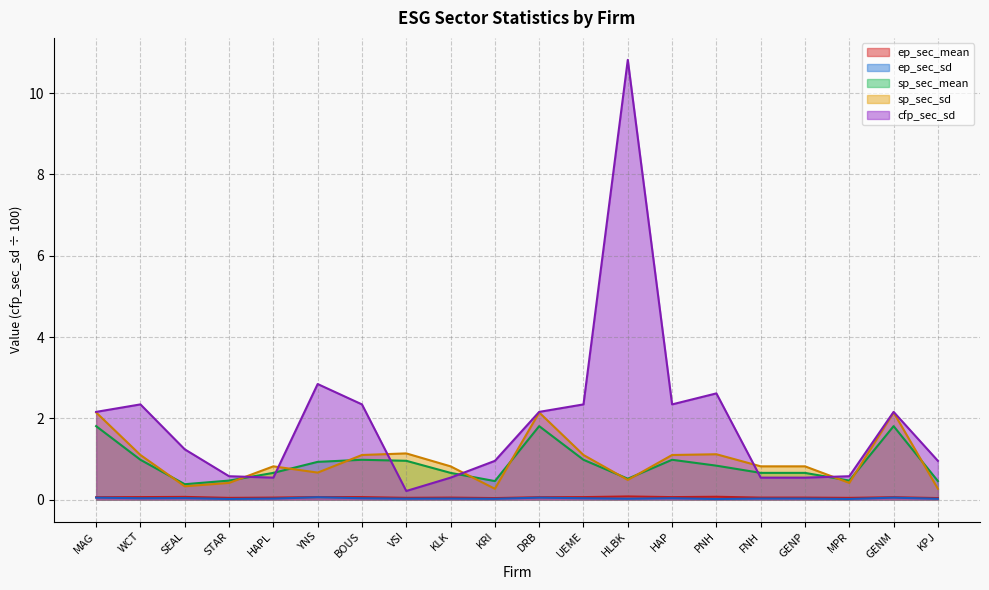

True or false: ep_sec_sd and ep_sec_mean intersect in this chart.

False